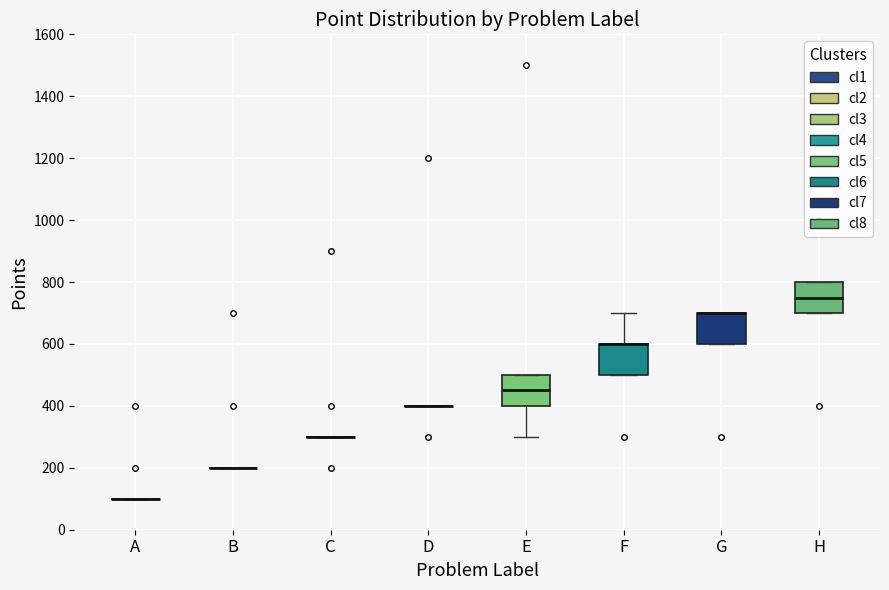

Reading left to right, read every box against the y-axis: the position of its median line, the range the box covers, and the ends of its whiskers. The values are not printed on the chart, so give them approximately, as read against the axis.

A: box collapsed to a line at 100, whiskers 100 to 100
B: box collapsed to a line at 200, whiskers 200 to 200
C: box collapsed to a line at 300, whiskers 300 to 300
D: box collapsed to a line at 400, whiskers 400 to 400
E: median 460, box 400 to 500, whiskers 300 to 500
F: median 600 (drawn on the box's upper edge), box 500 to 600, whiskers 500 to 700
G: median 700 (drawn on the box's upper edge), box 600 to 700, whiskers 600 to 700
H: median 760, box 700 to 800, whiskers 700 to 800